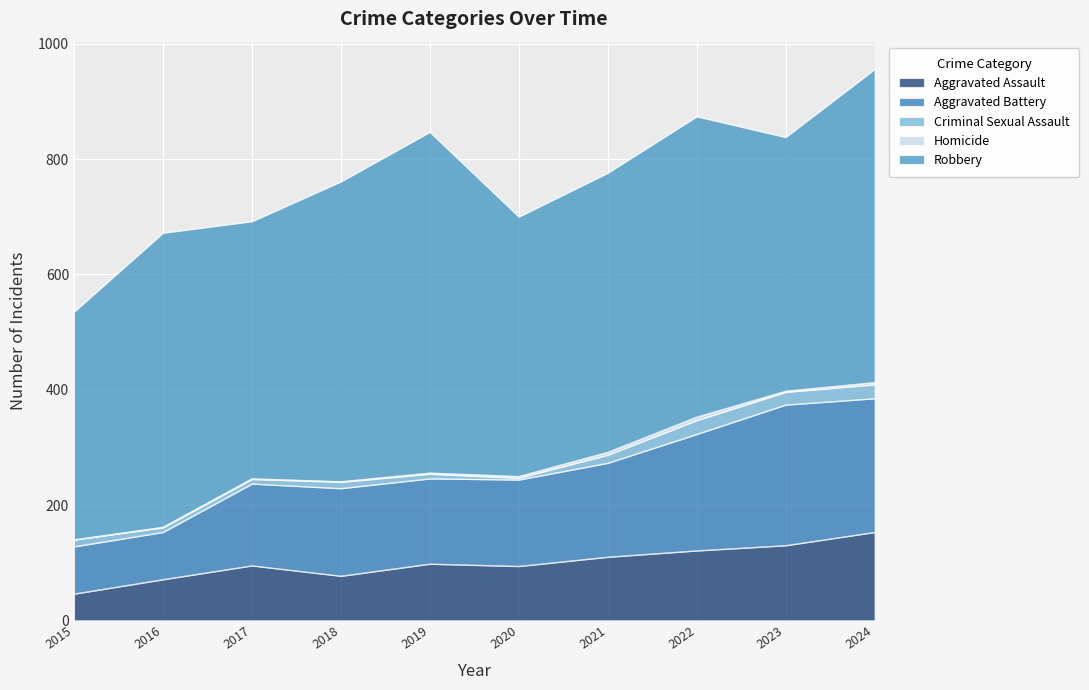

How many lines are shown in the chart?

5